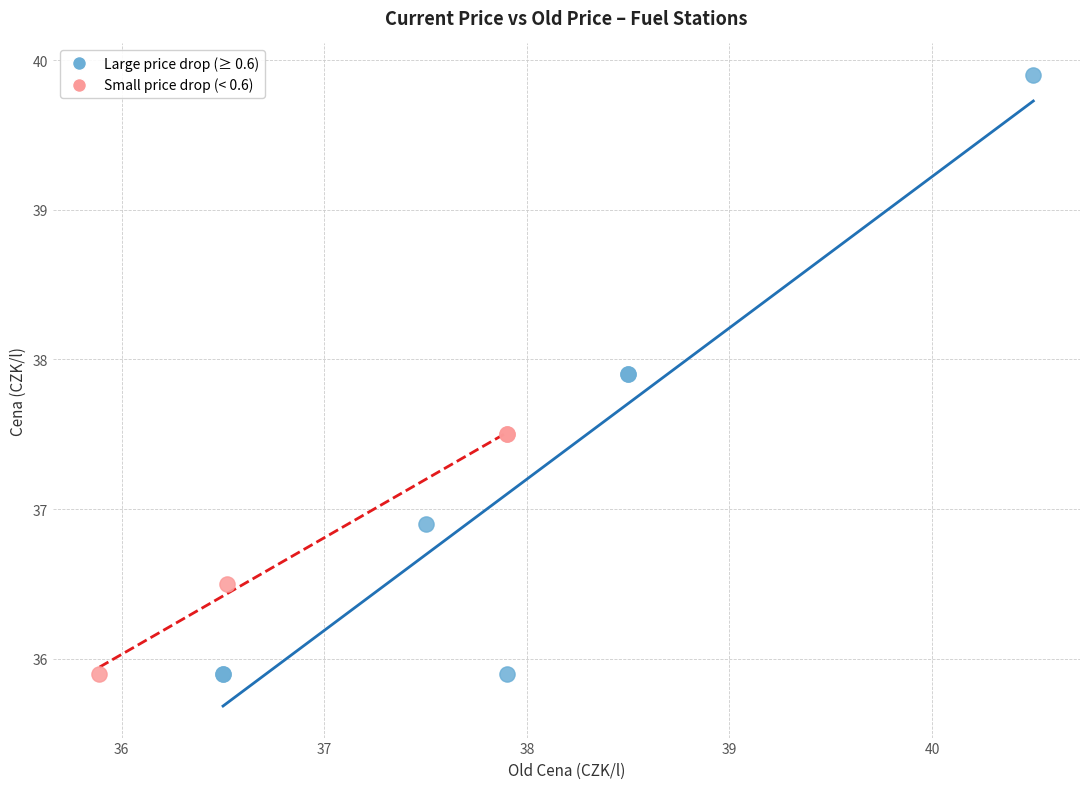

Which series has the largest Y range (max minus min)?

Large price drop (≥ 0.6)